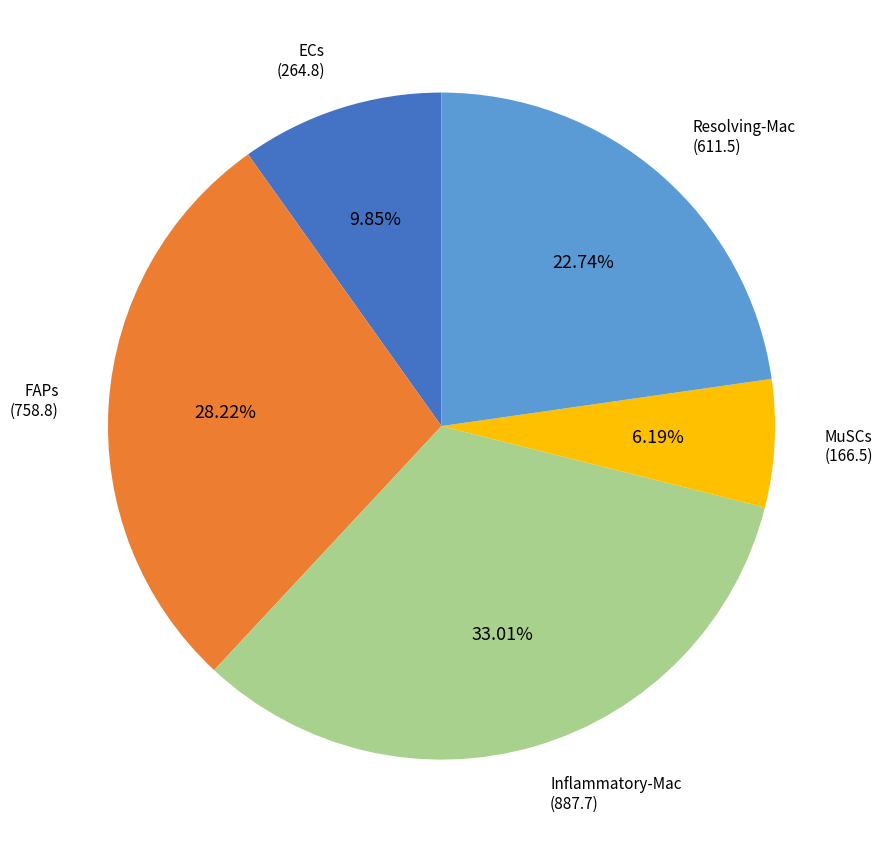

Does FAPs account for over 50% of the chart?

No